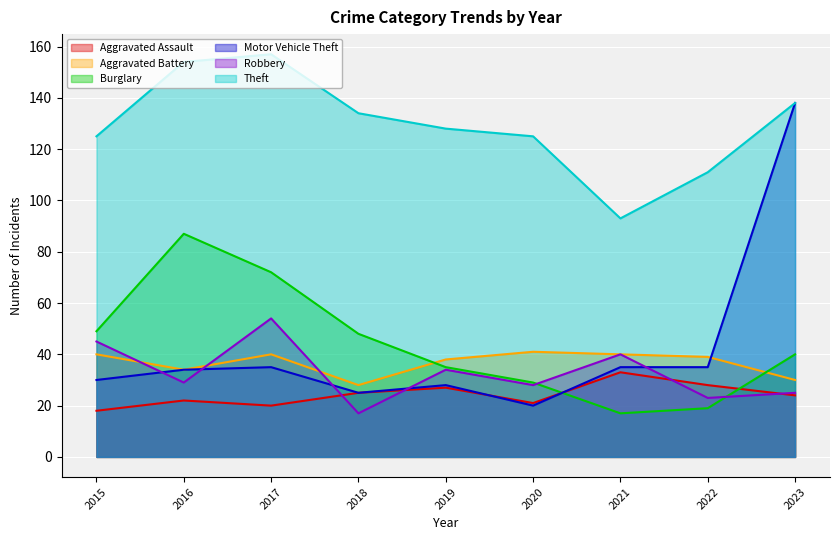

At which category does Aggravated Battery reach its first local peak?

2017